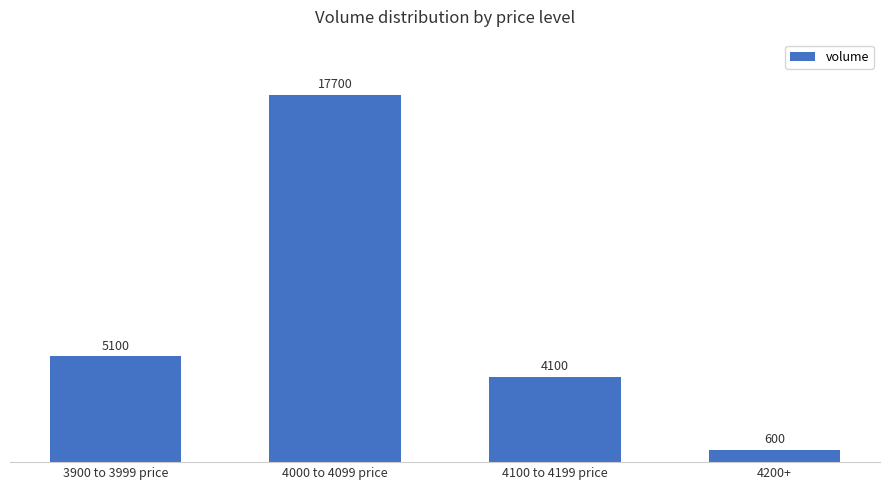

What is the smallest value displayed?

600